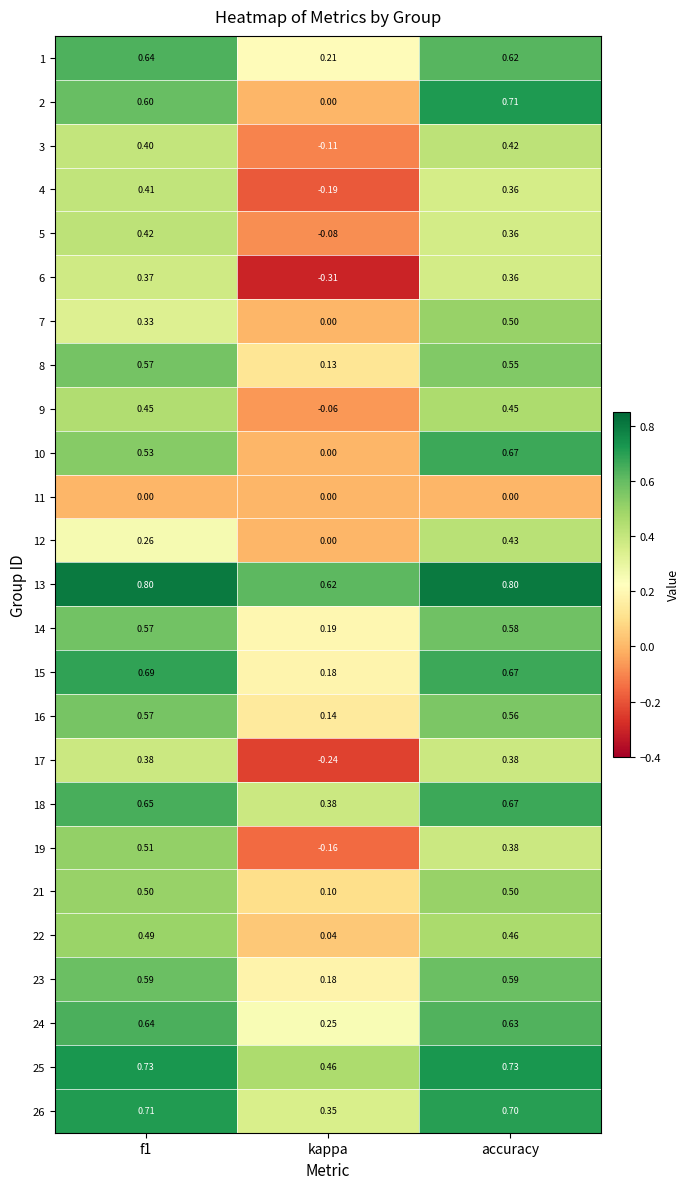

At which category is the sum across all series the highest?

accuracy